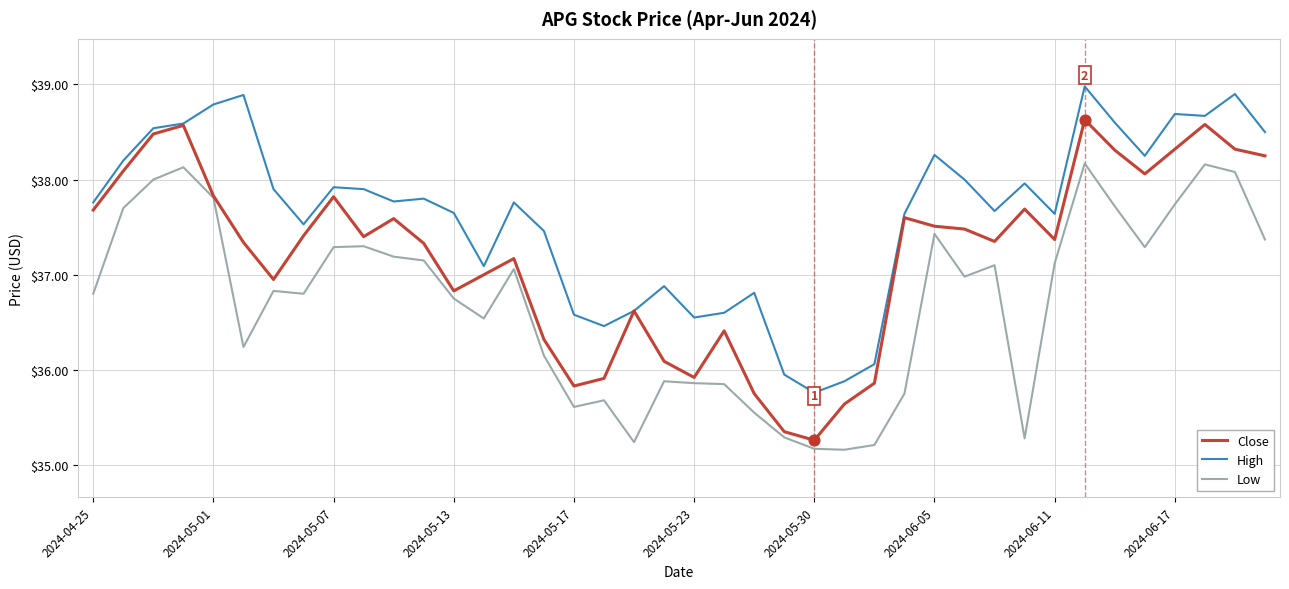

Which series has the largest range (max minus min)?

Close